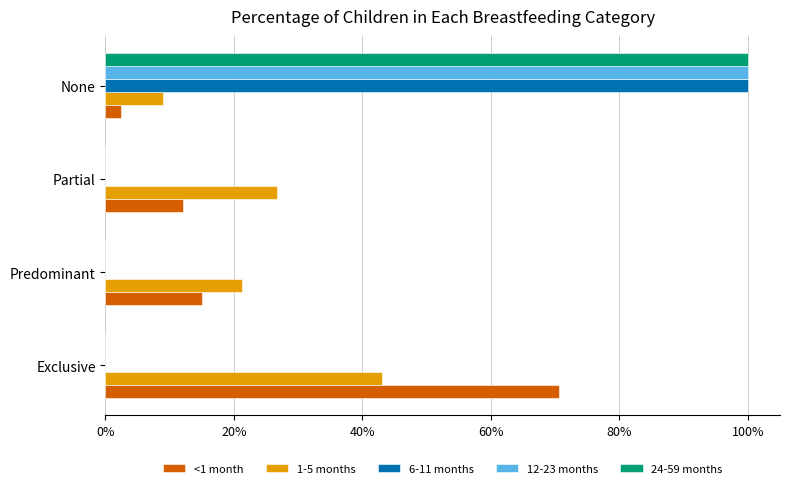

What are all the series names shown in the legend?

<1 month, 1-5 months, 6-11 months, 12-23 months, 24-59 months